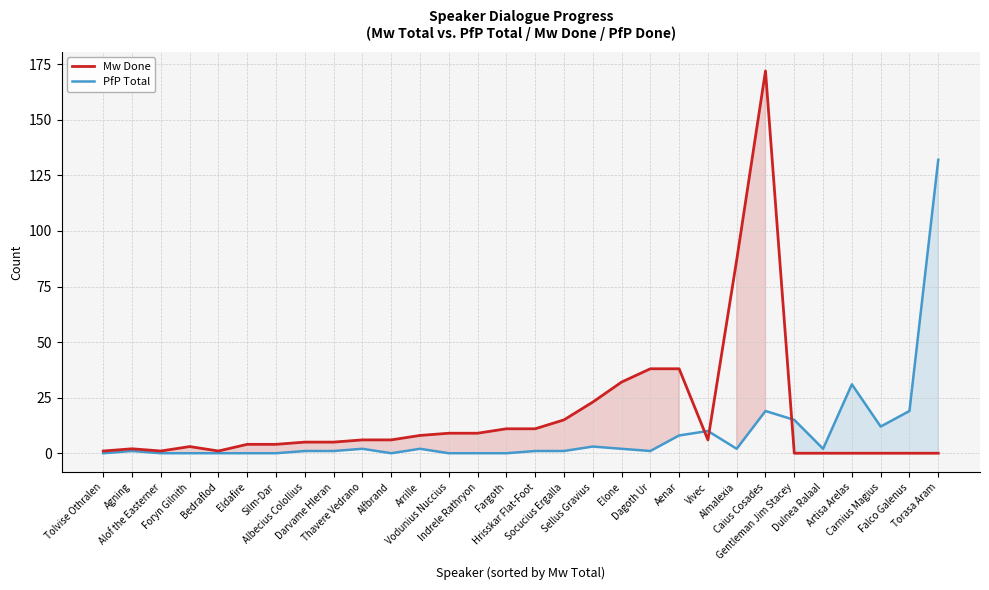

What is the sum of all Mw Done values?

497